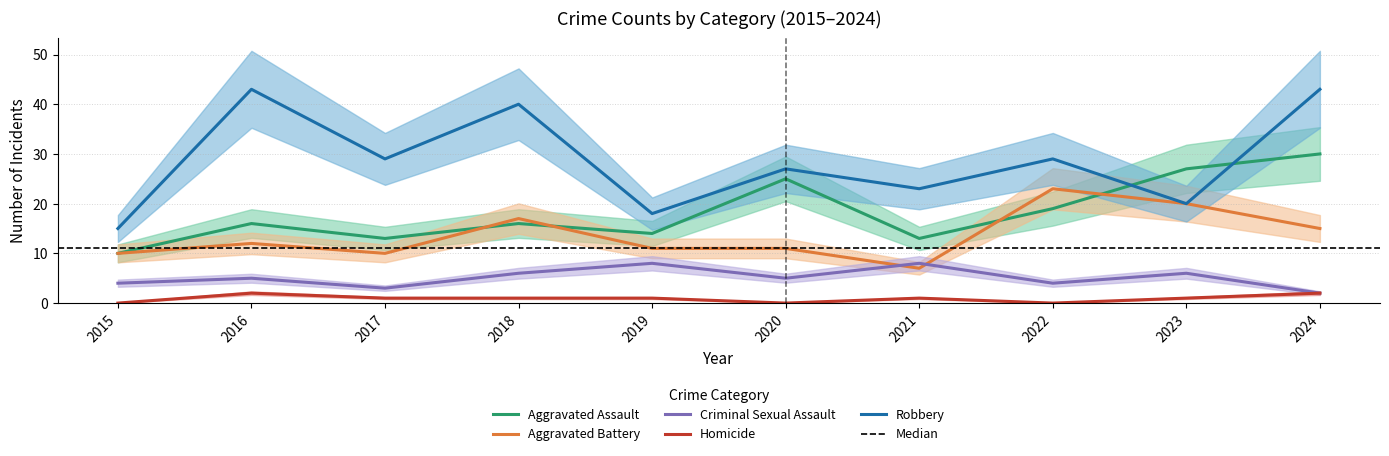

What is the average value of the Criminal Sexual Assault series?

5